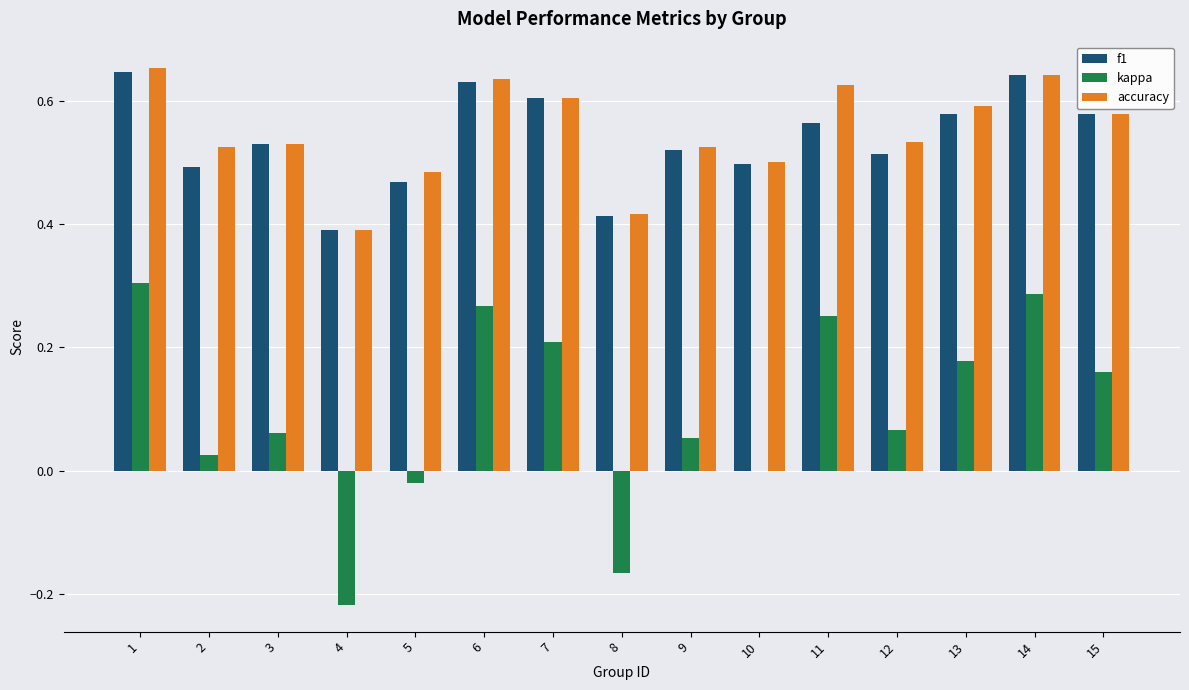

Which series changed the most between 1 and 10?

kappa